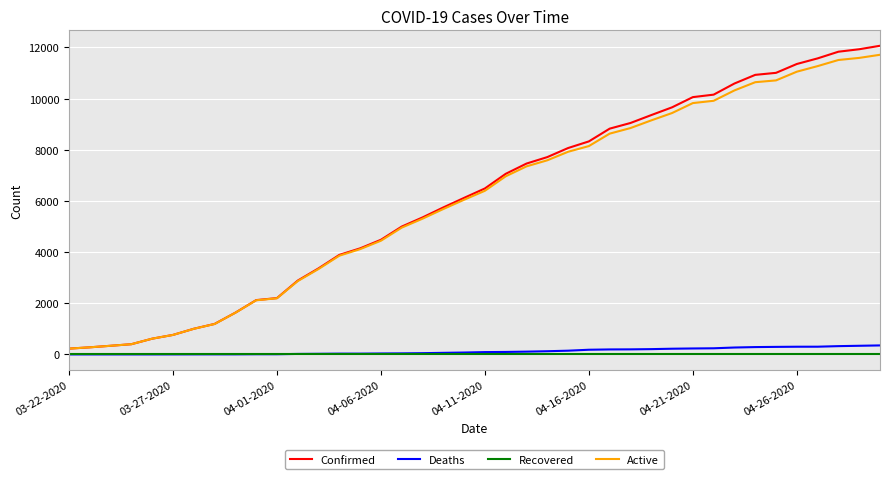

Which series has the largest range (max minus min)?

Confirmed